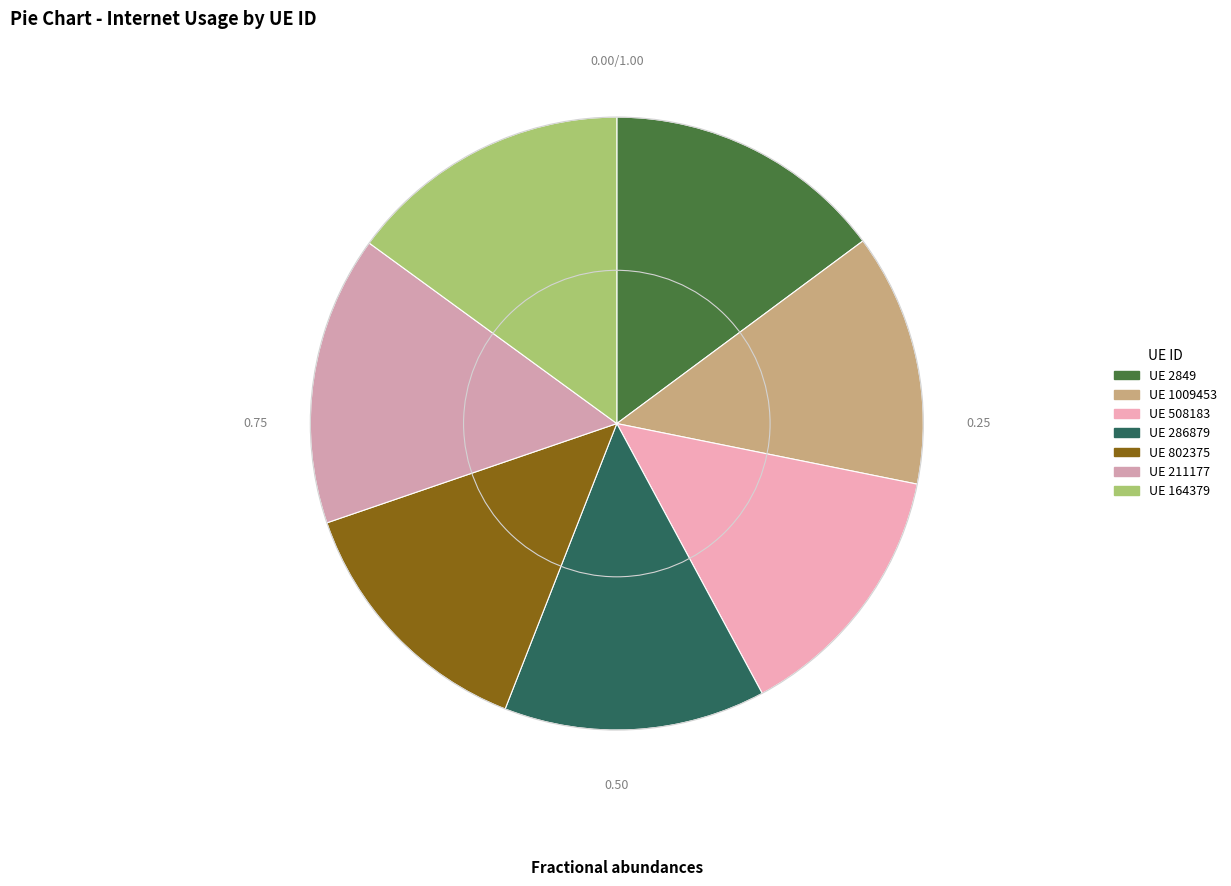

Is there any slice that represents more than half of the pie?

No